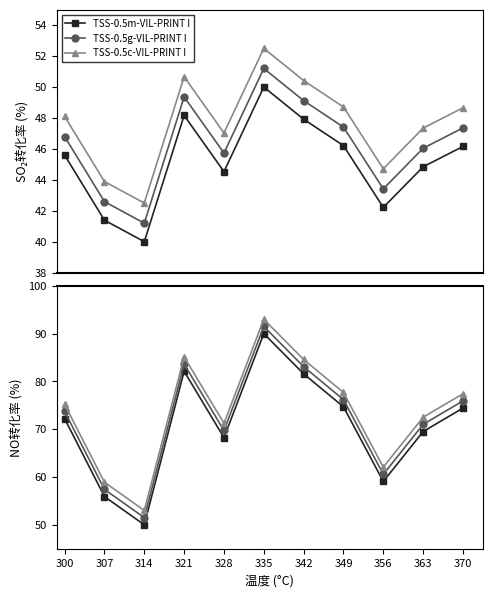

How many interior local peaks does the TSS-0.5g-VIL-PRINT I series have?

2